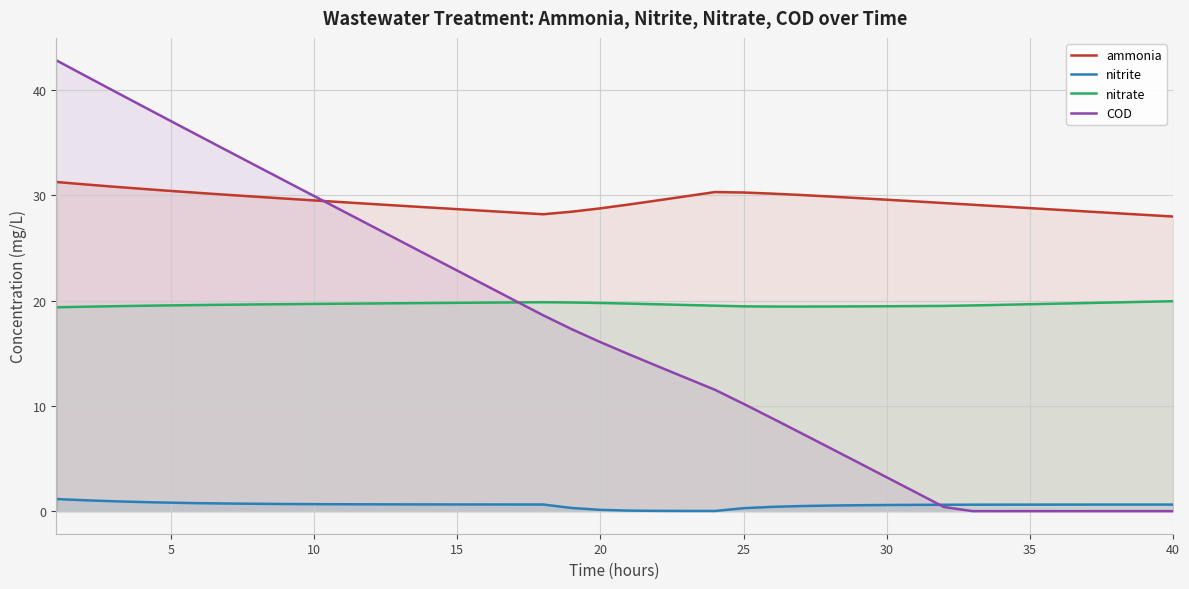

Is it true that nitrite equals 0.6 at 15?

True